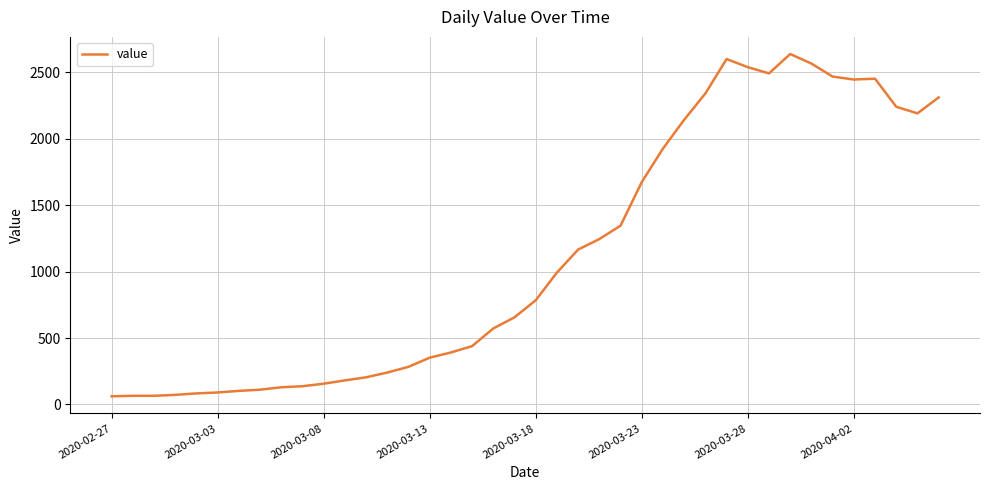

What is the greatest value displayed?

2638